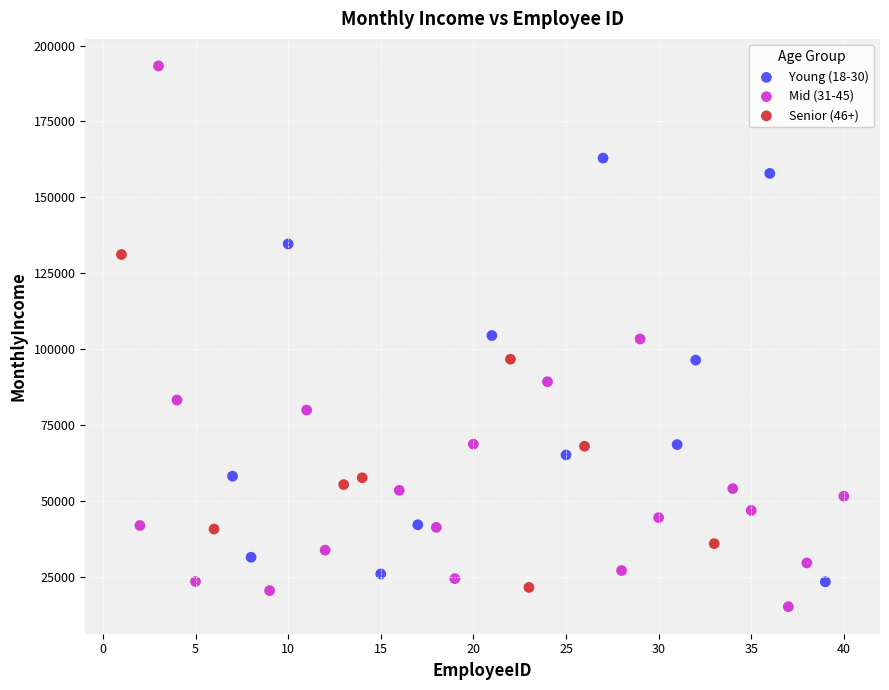

Which series contains the highest Y value?

Mid (31-45)